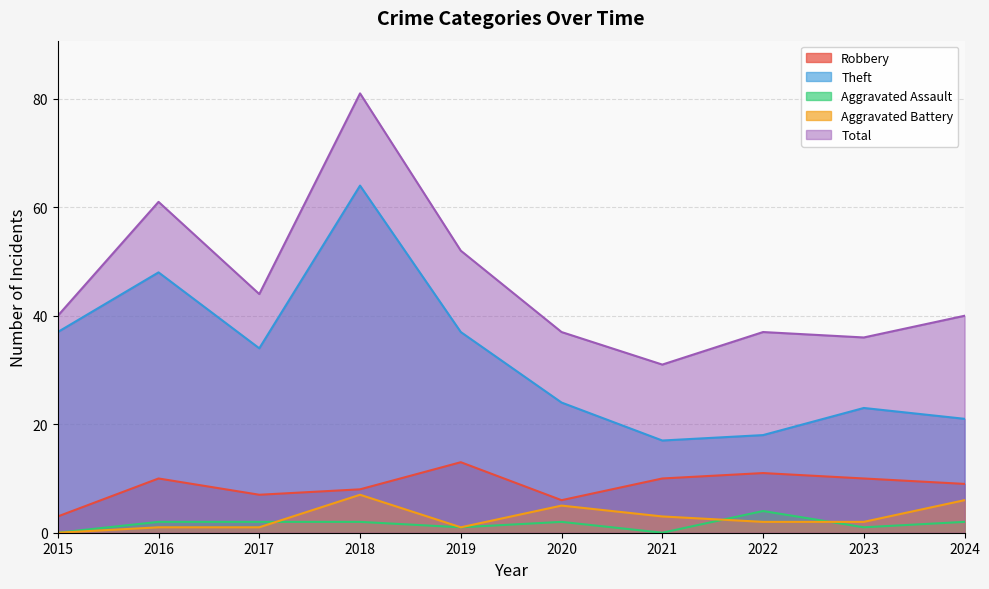

What is the spread (max minus min) of values at 2024?

38